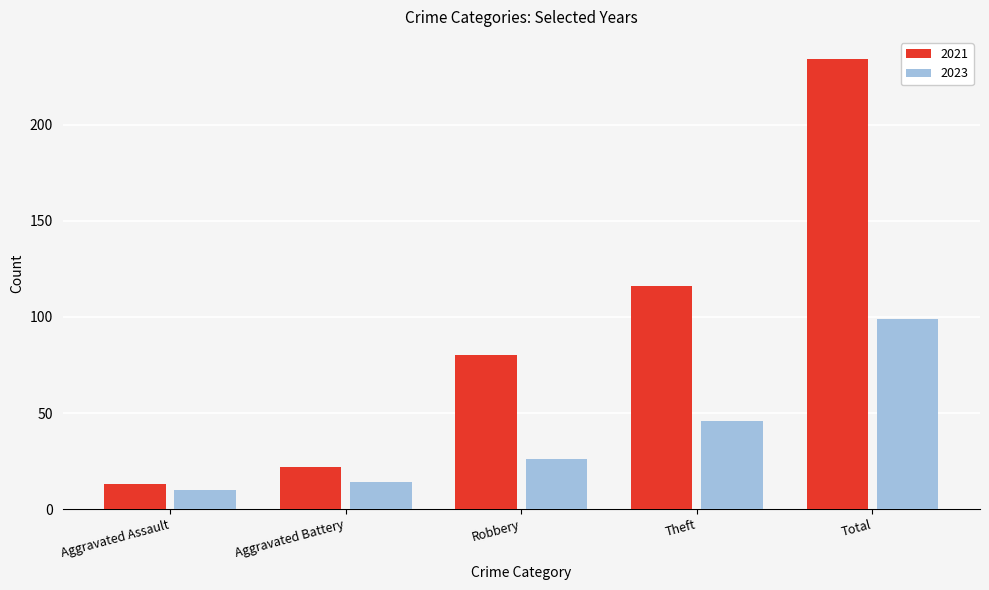

What is the value of the 2023 bar at the 5th from the left?

99